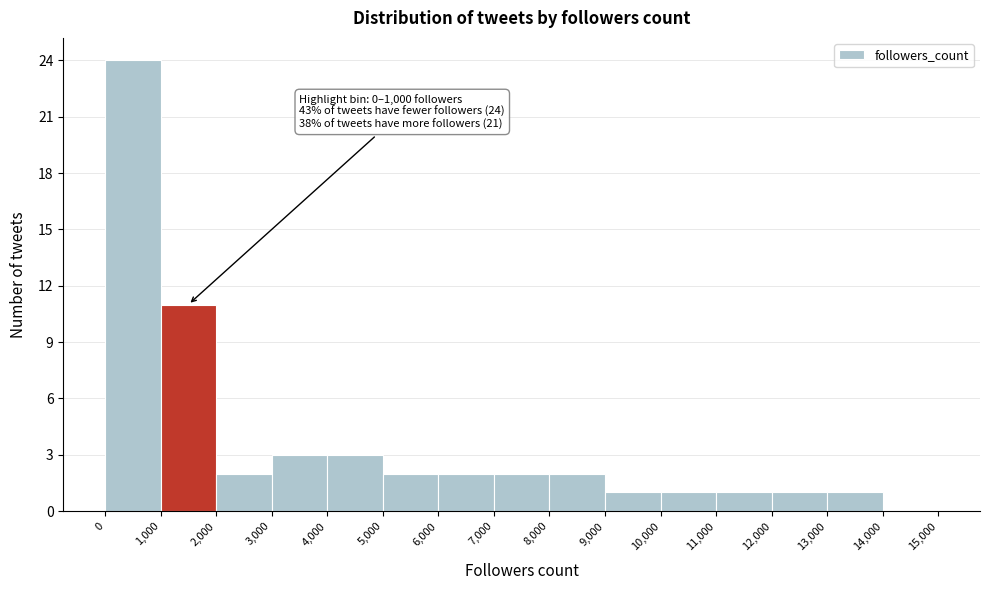

Over which range of the x-axis is the bar tallest?

0 to 1,000